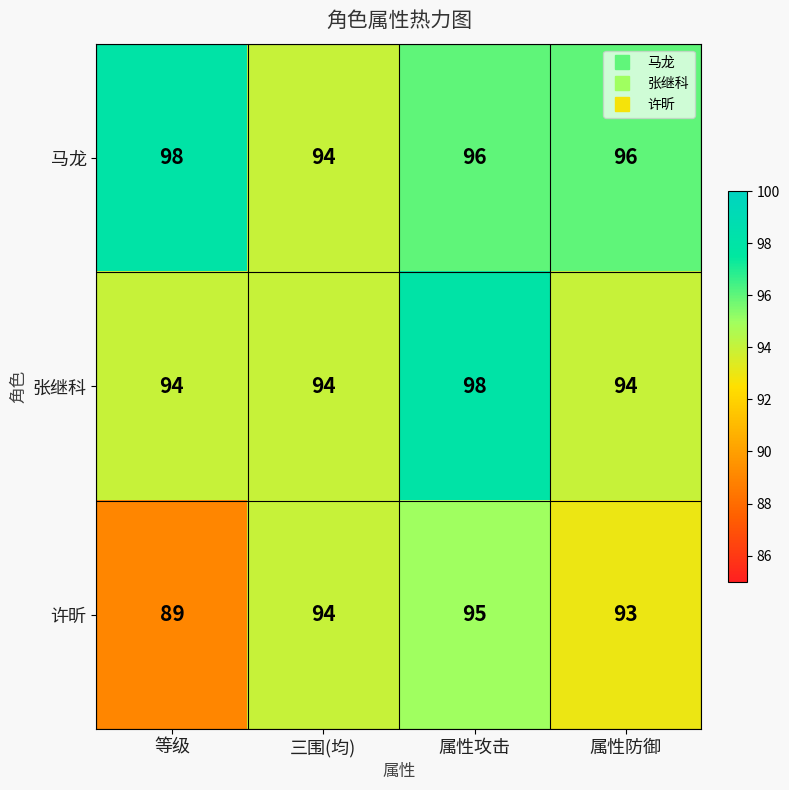

What is the smallest value displayed?

89